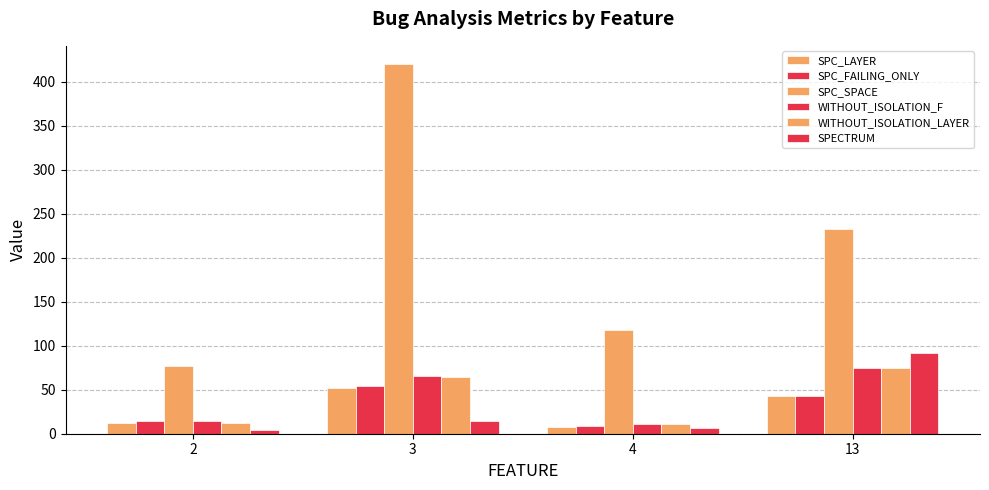

Between 13 and 3, which is larger?

3